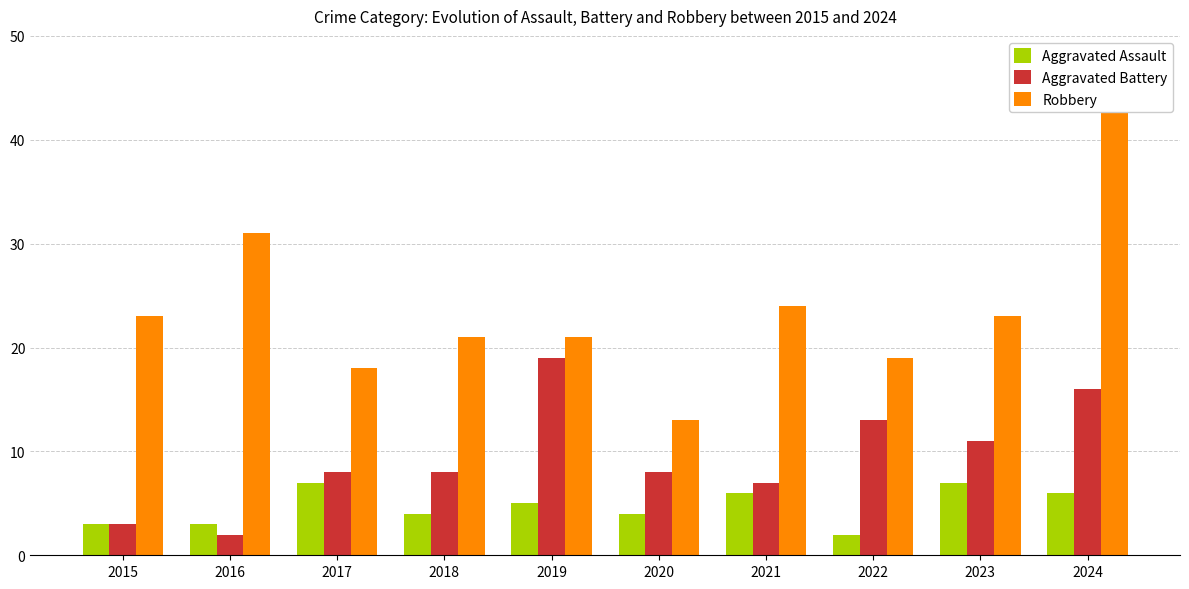

Where does the Robbery series first go above 23?

2016